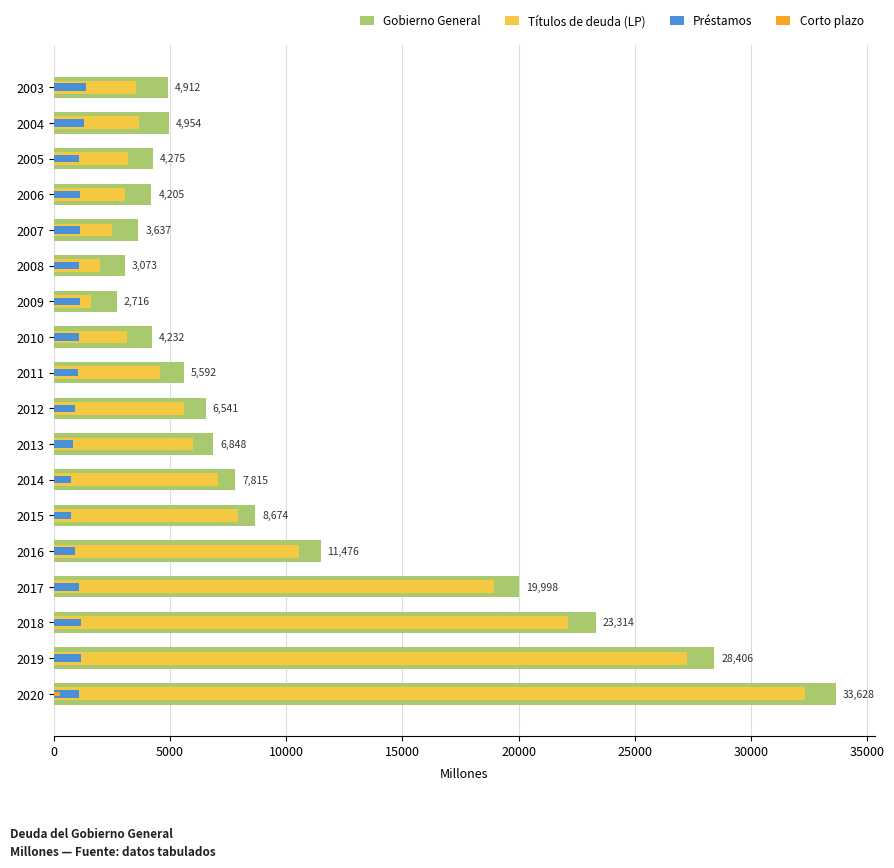

What are all the series names shown in the legend?

Gobierno General, Títulos de deuda (LP), Préstamos, Corto plazo